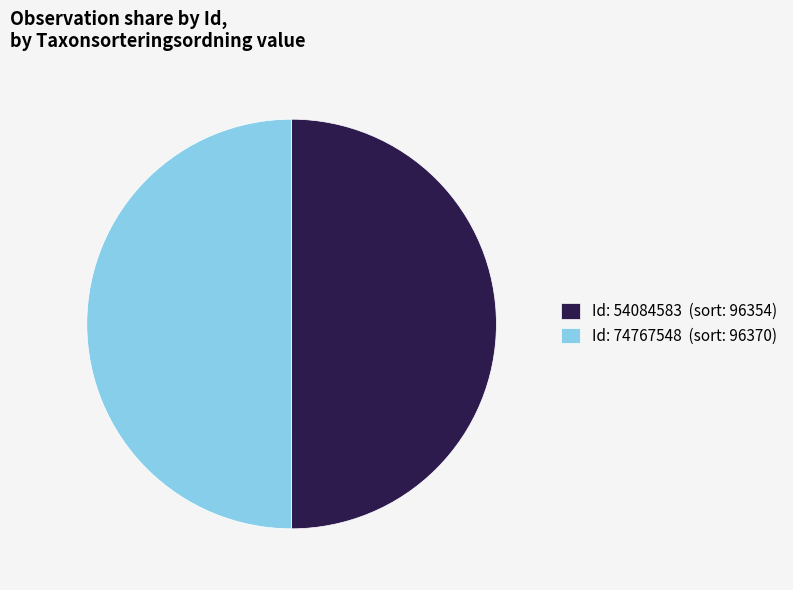

Is the sum of Id: 54084583 (sort: 96354) and Id: 74767548 (sort: 96370) greater than half?

Yes